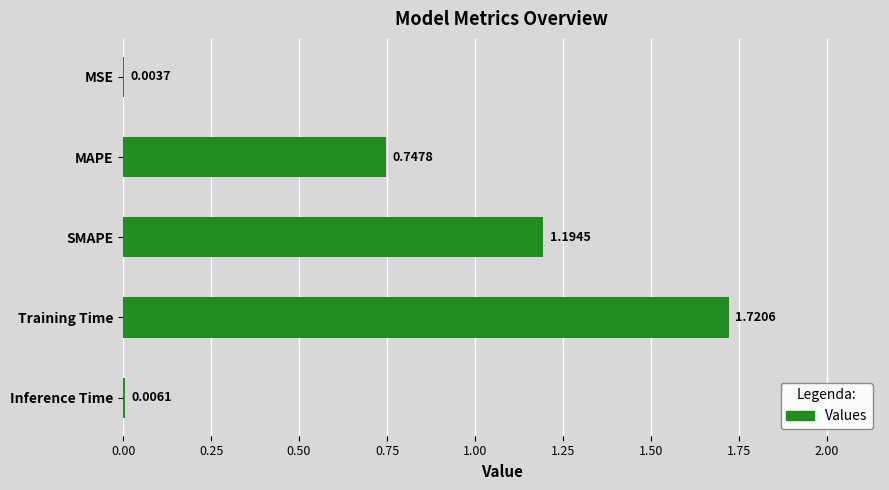

Are the bars horizontal?

Yes